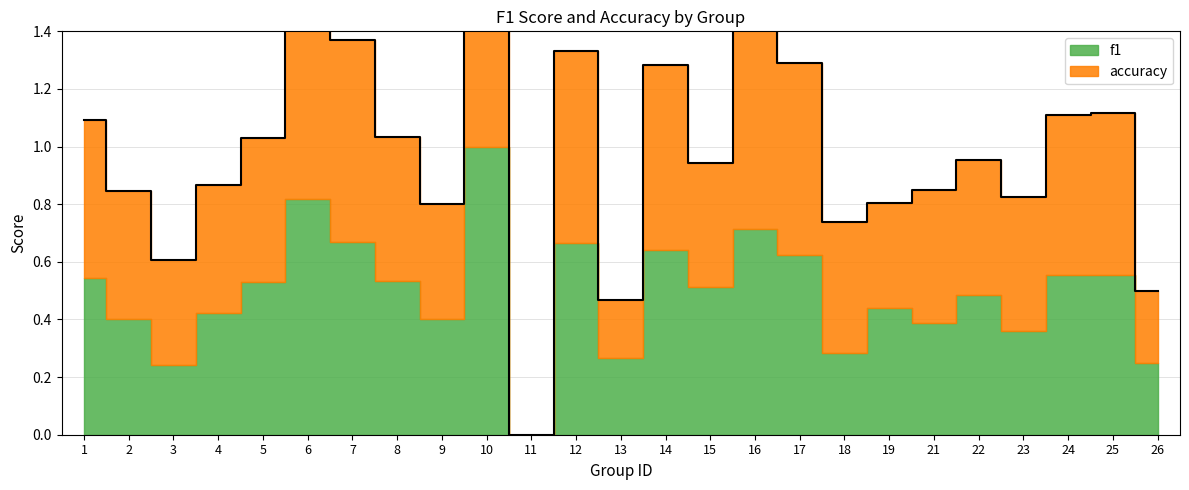

True or false: there are more than 0 points higher than both neighbors.

True